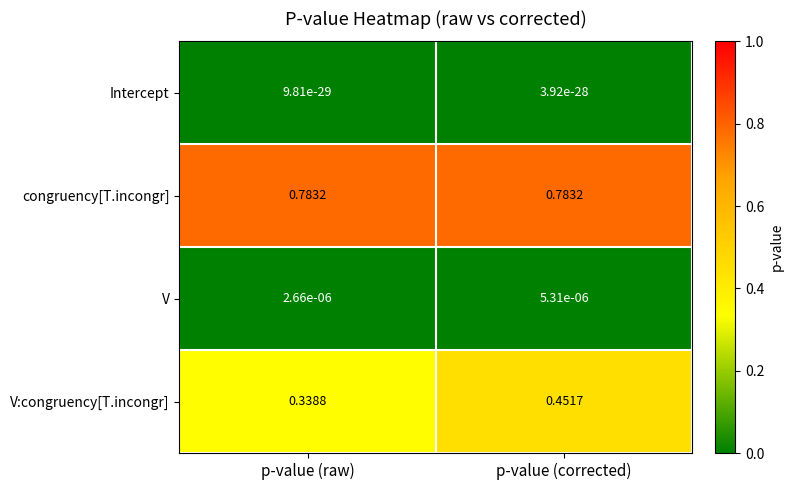

Which series changed the most between p-value (raw) and p-value (corrected)?

V:congruency[T.incongr]